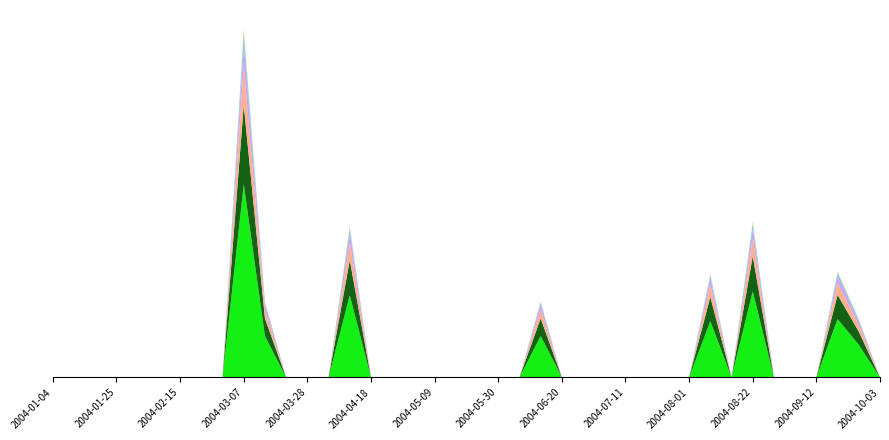

How many values in series_c are above zero?

8